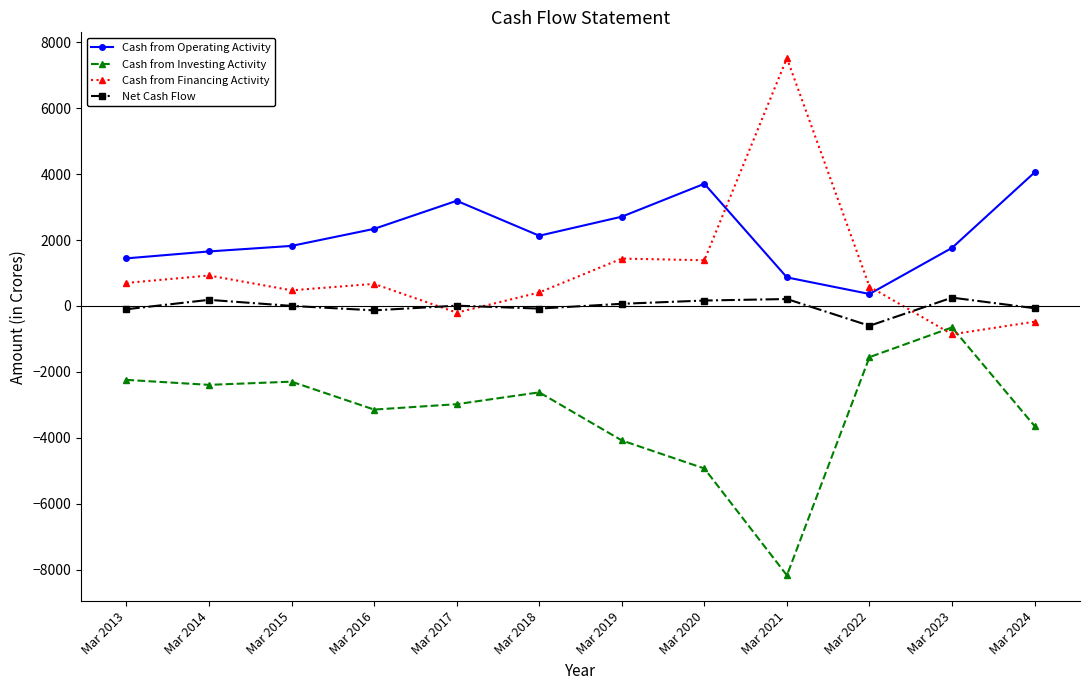

True or false: Net Cash Flow has a value of -79 at Mar 2018.

True